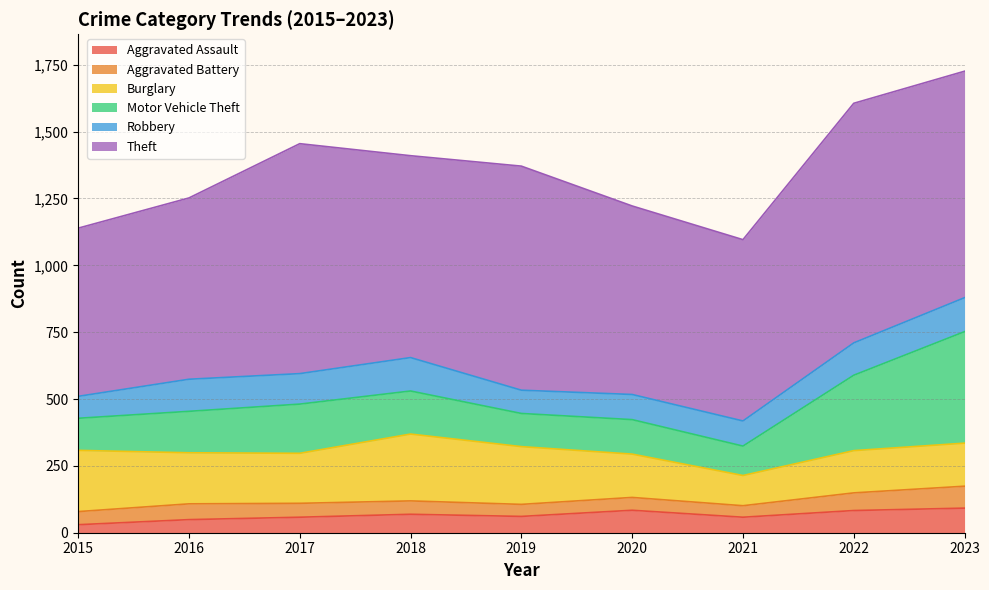

At which category is the sum across all series the highest?

2023